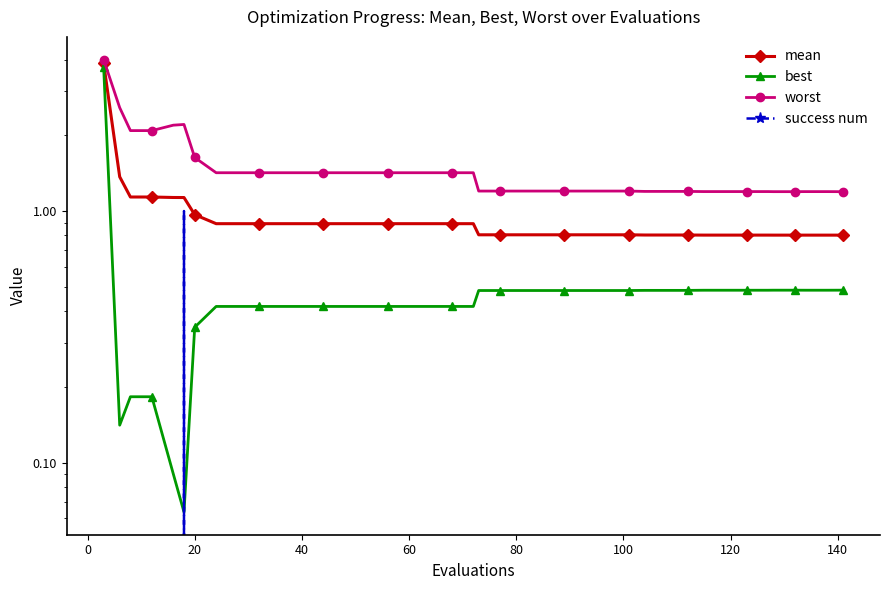

Is this an area chart (filled region under the line)?

No